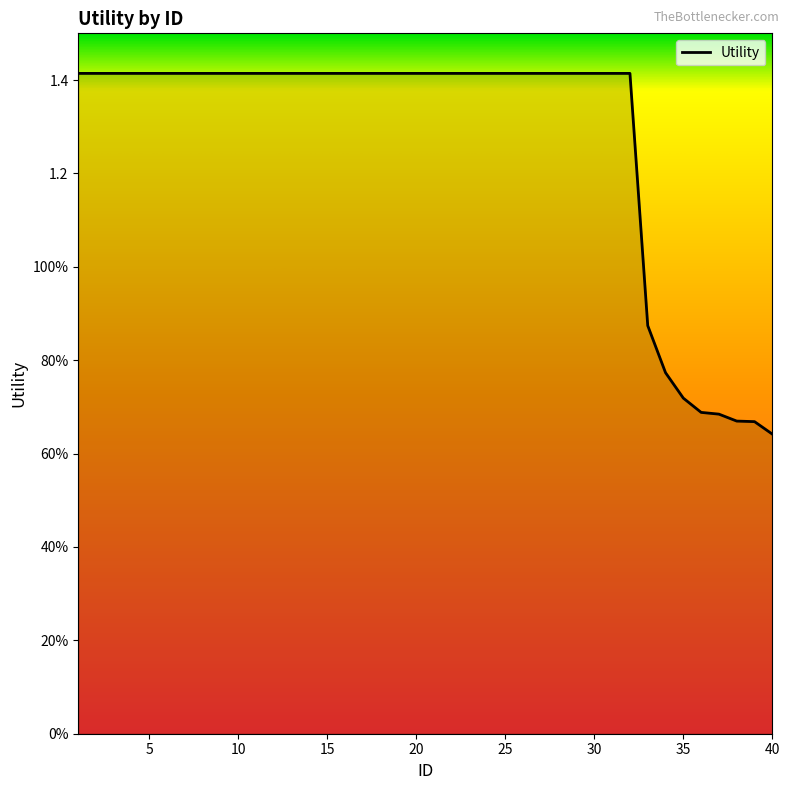

At which label is the value closest to 1?

33